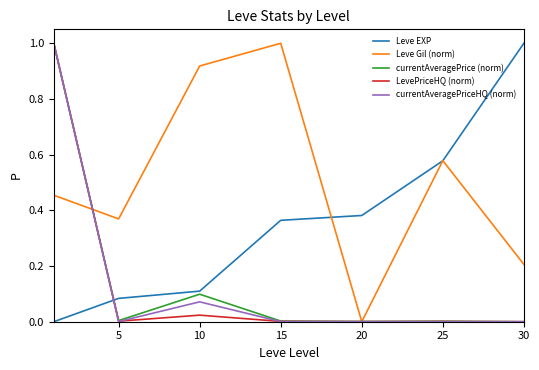

Which series has the largest total across all categories?

Leve Gil (norm)